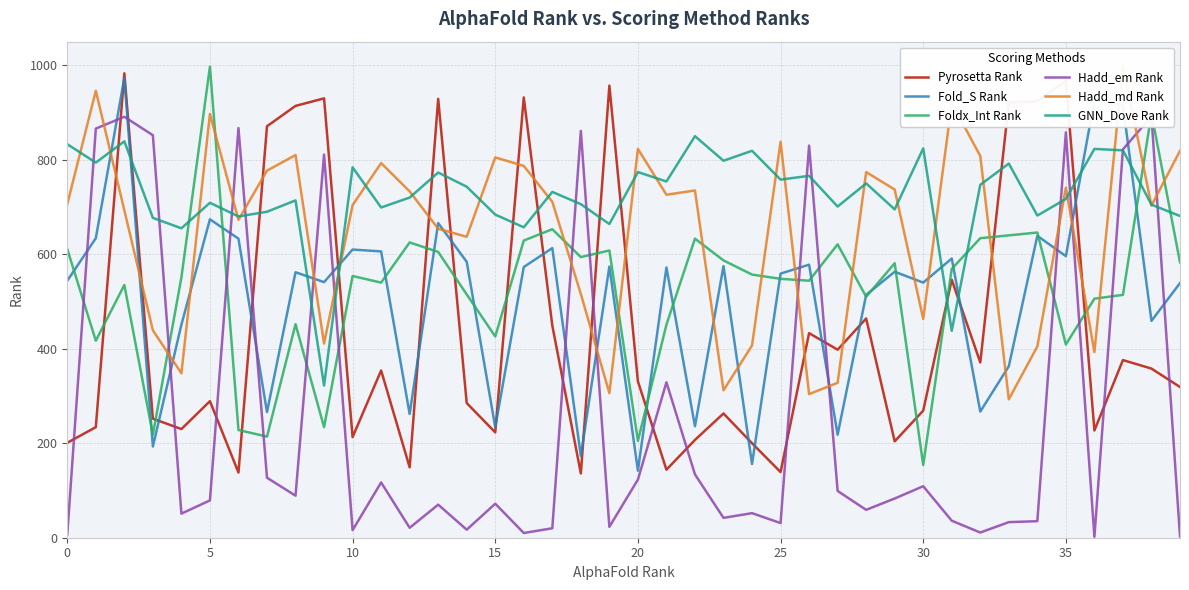

What is the highest value of the GNN_Dove Rank series?

850